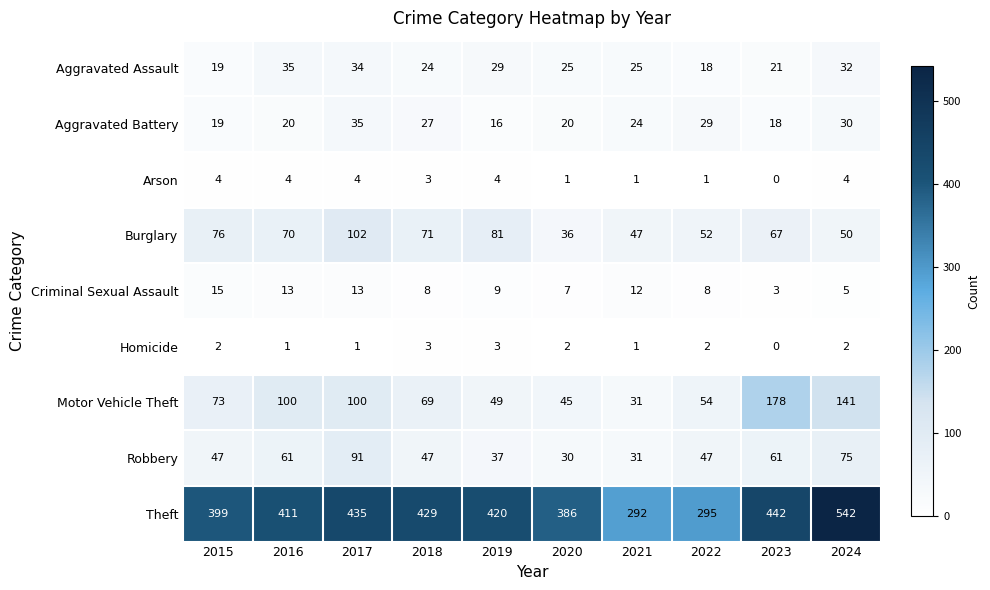

Rank the series at 2019 from lowest to highest value.

Homicide, Arson, Criminal Sexual Assault, Aggravated Battery, Aggravated Assault, Robbery, Motor Vehicle Theft, Burglary, Theft